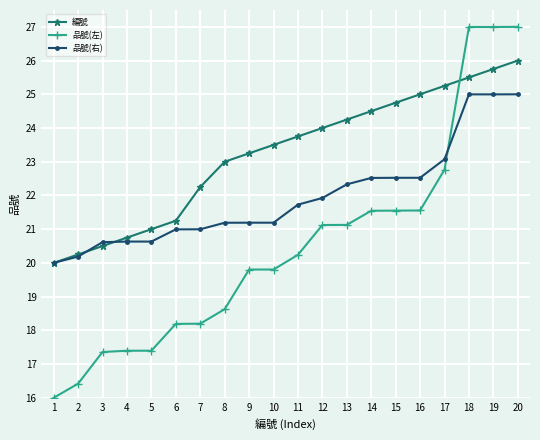

Between 14 and 17, which series saw the biggest shift?

品號(左)